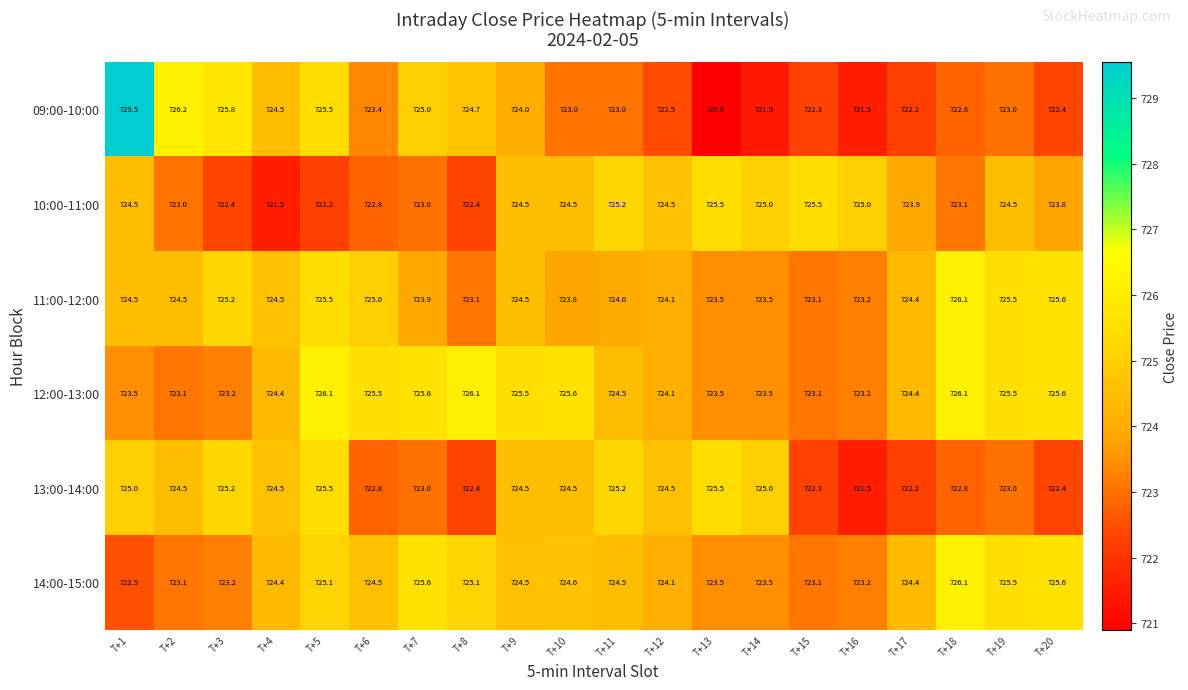

What is the smallest value displayed?

720.9